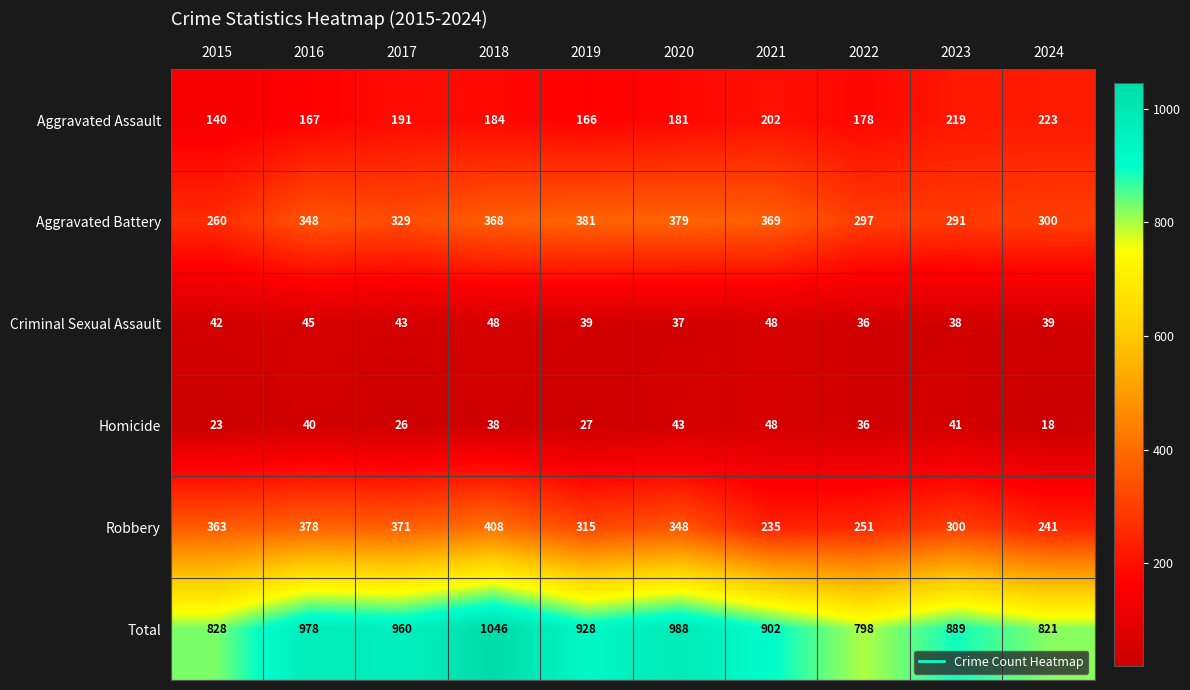

What is the sum of all Criminal Sexual Assault values?

415